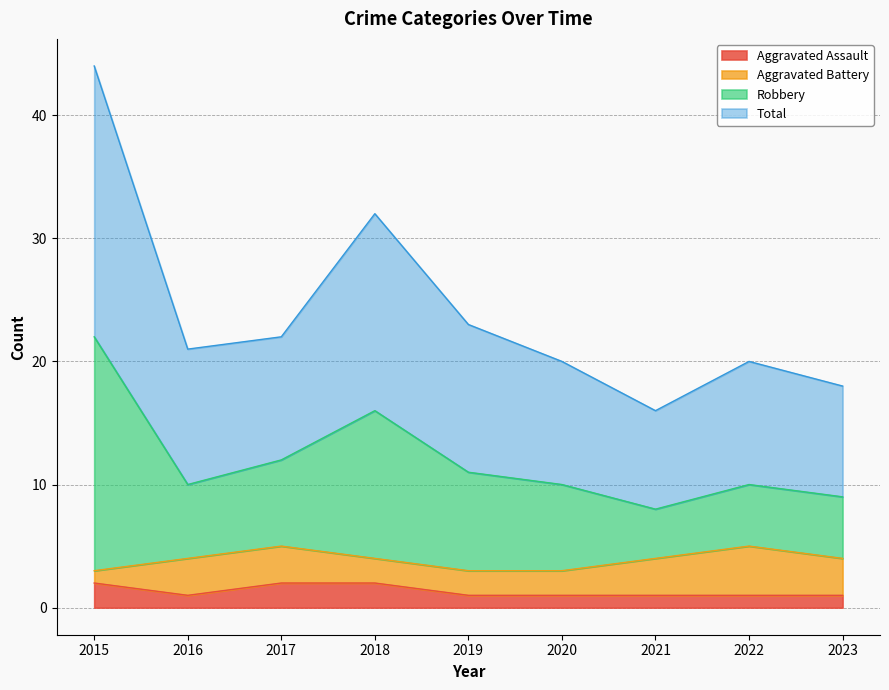

At which label is Total closest to 15?

2018